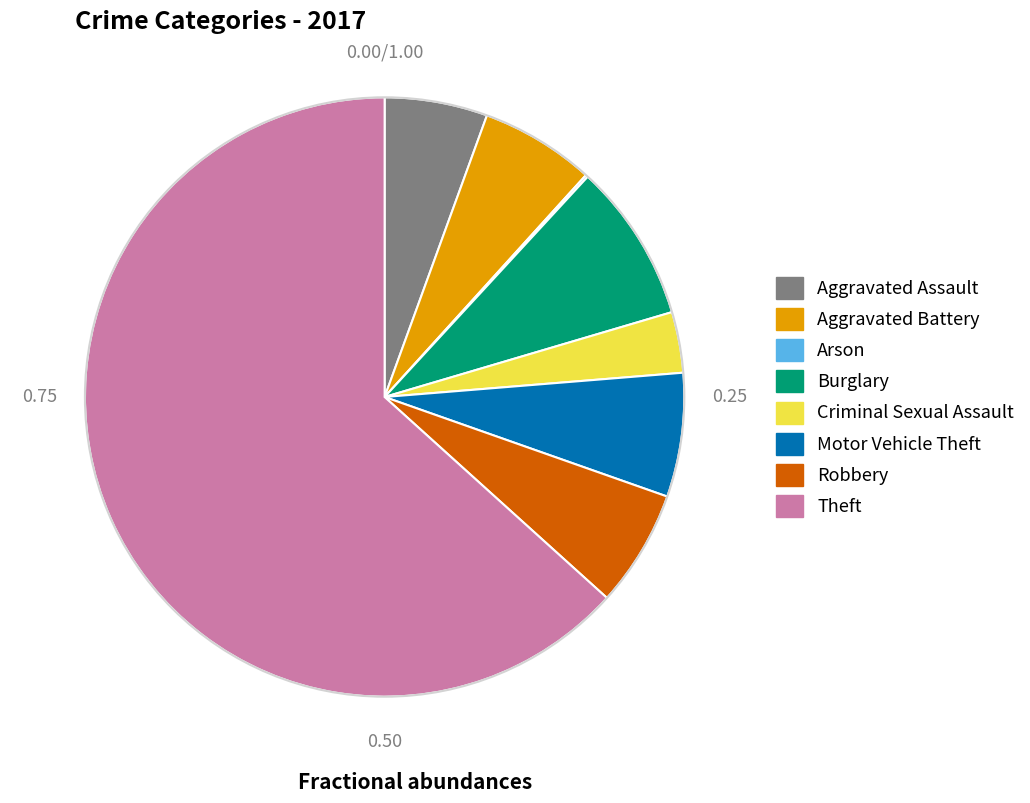

Is it true that Robbery is 6% of the pie?

True